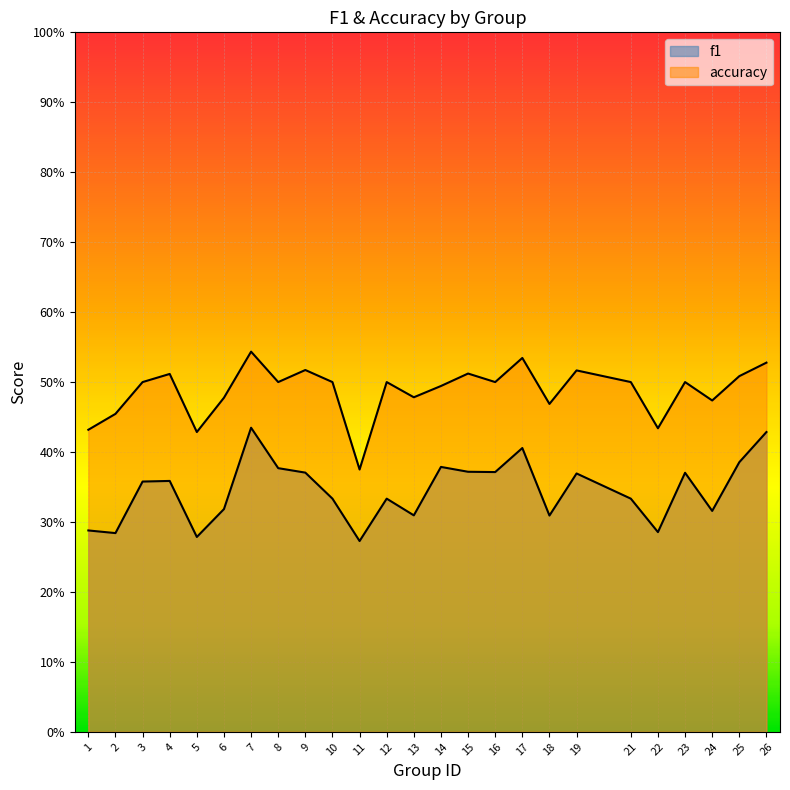

Which has a higher value, 2 or 7?

7